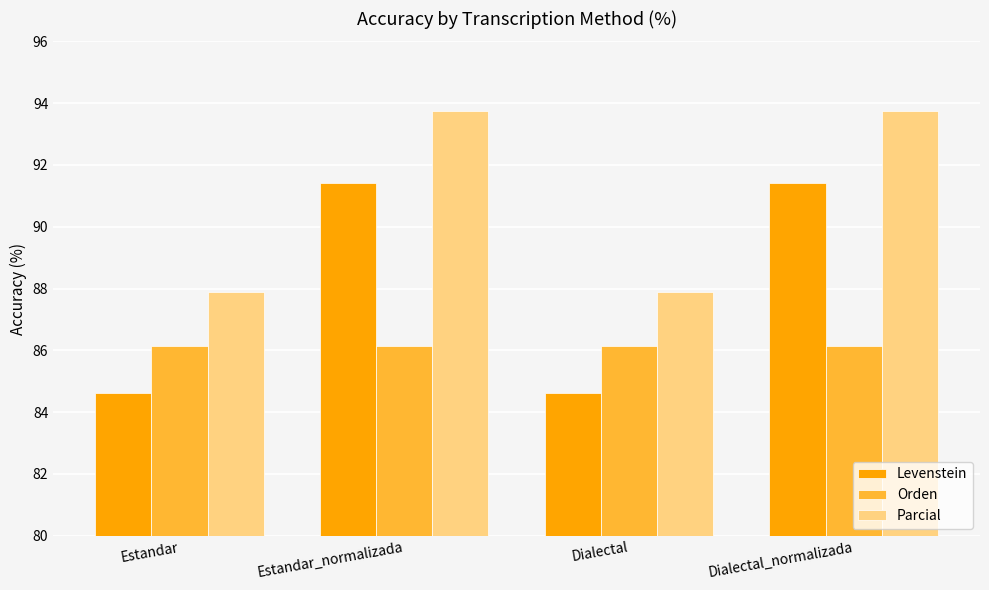

What position from the left is Estandar?

1